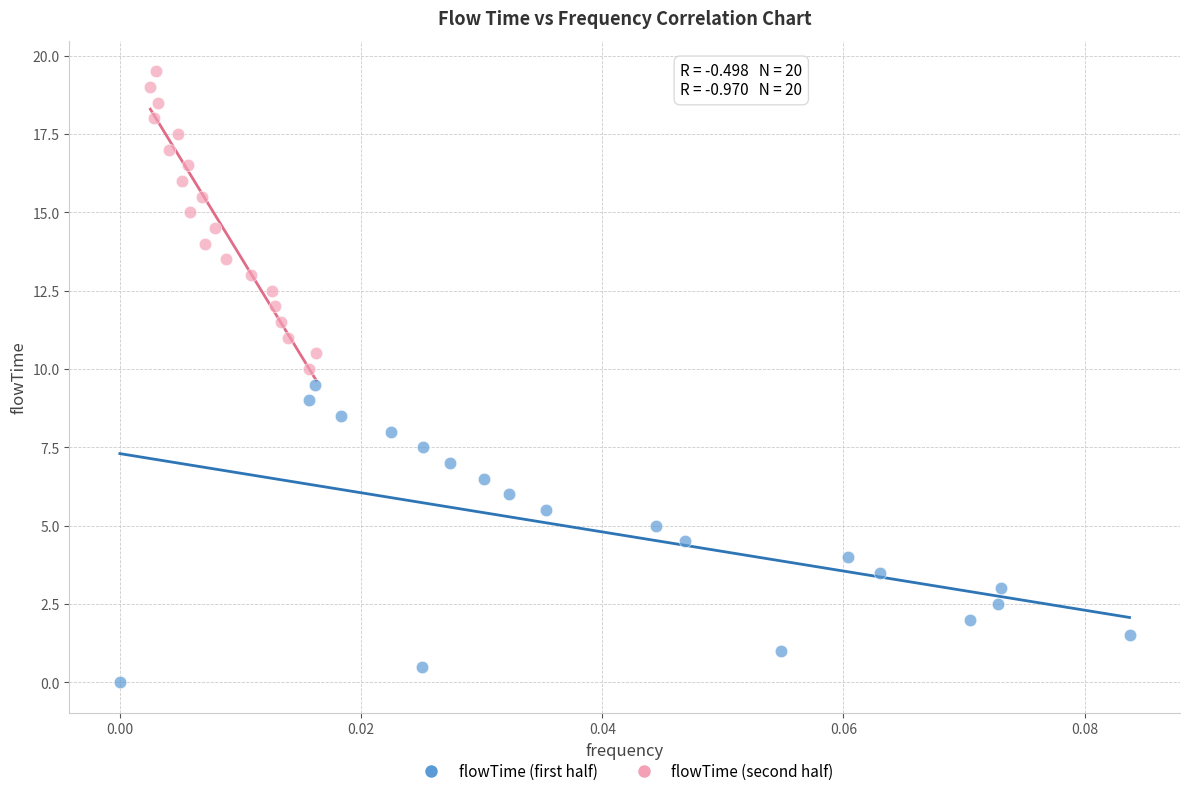

What are all the series names shown in the legend?

flowTime (first half), flowTime (second half)